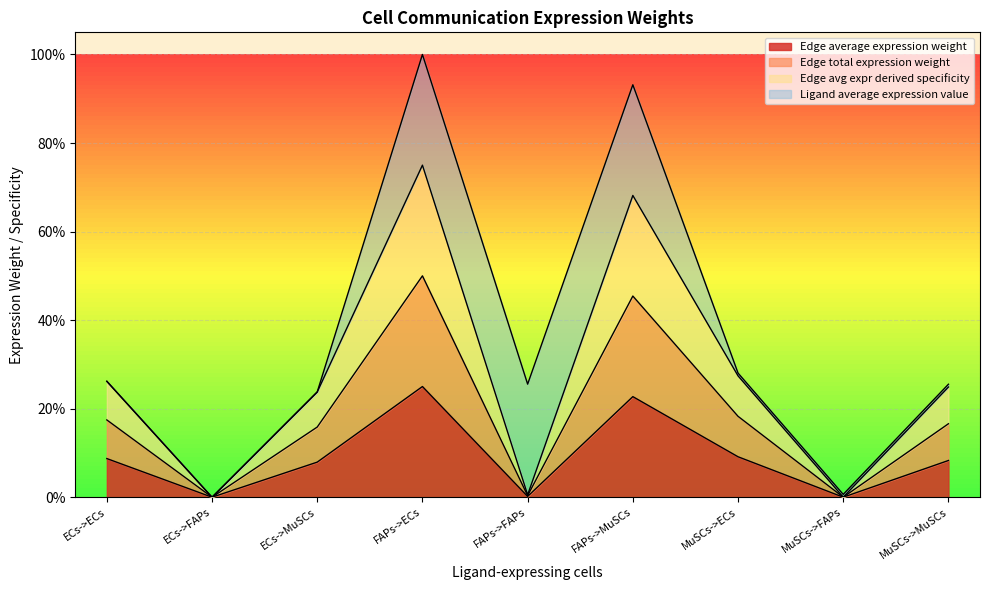

Does the chart display data point markers on the line(s)?

No